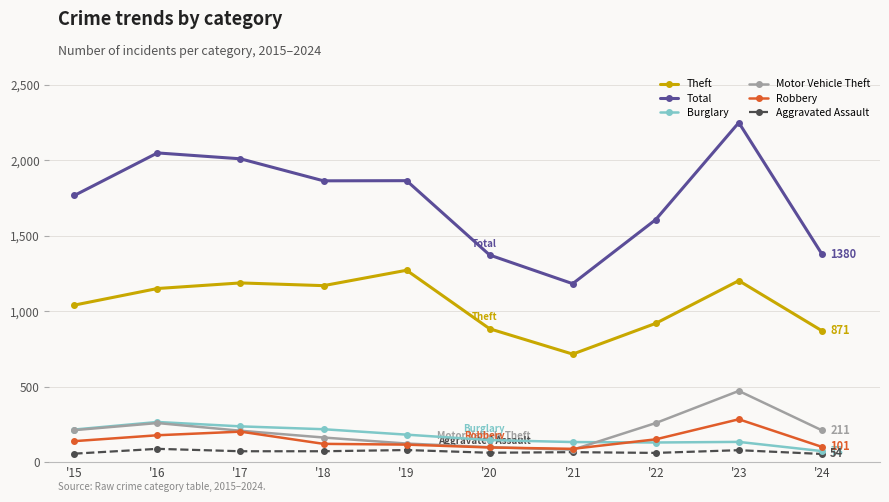

At which category is the sum across all series the highest?

'23